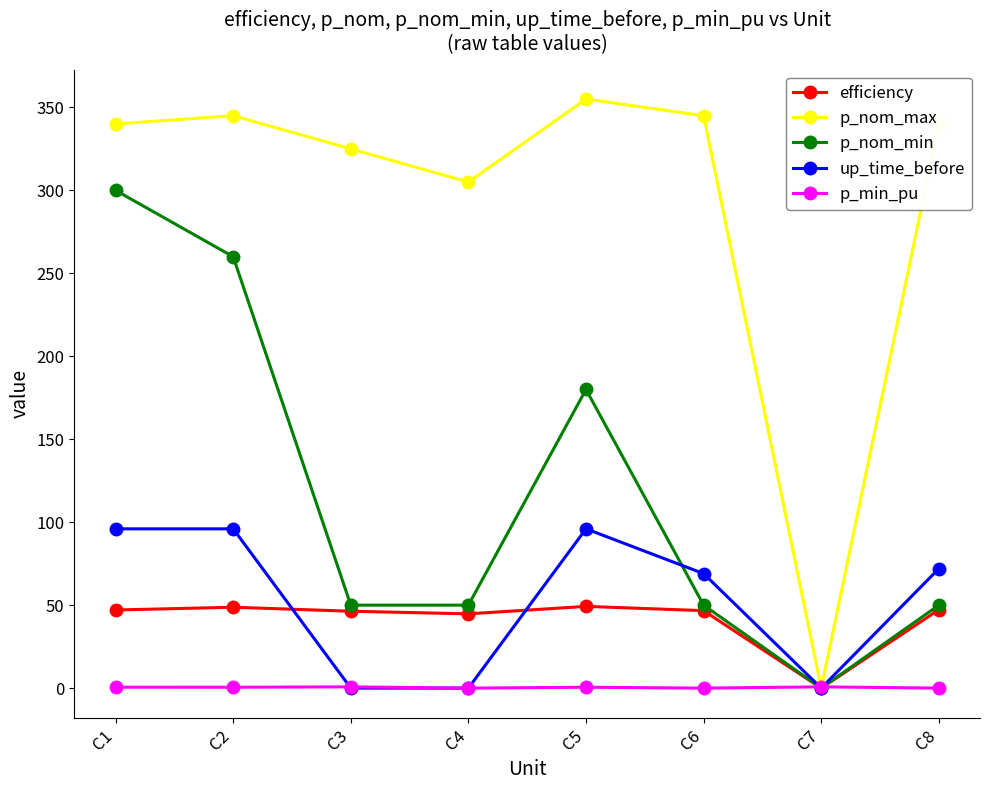

Which label corresponds to the largest value in the chart?

C5